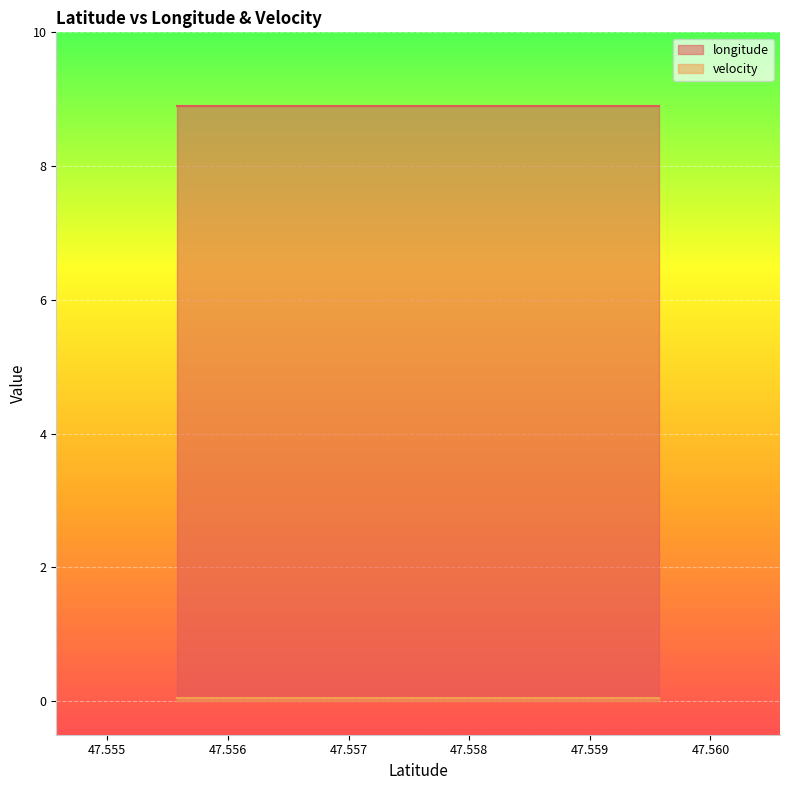

True or false: longitude and velocity intersect in this chart.

False